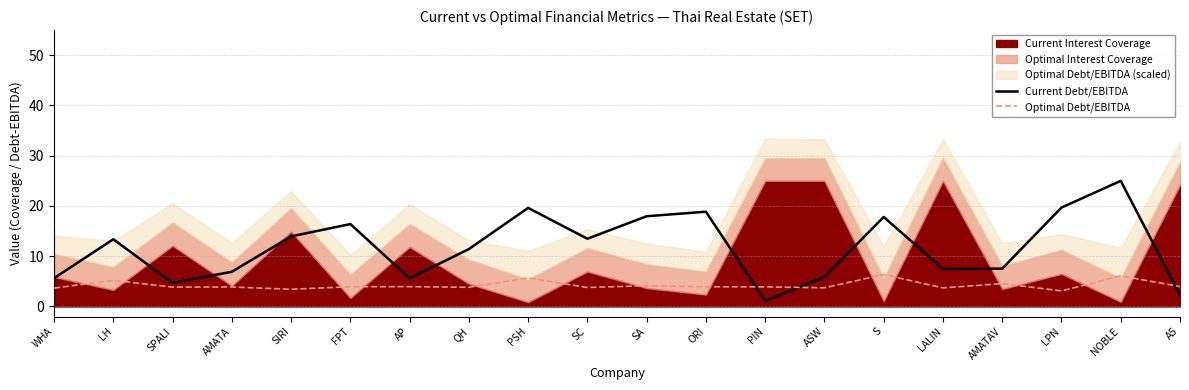

What is the minimum value shown in the chart?

1.1